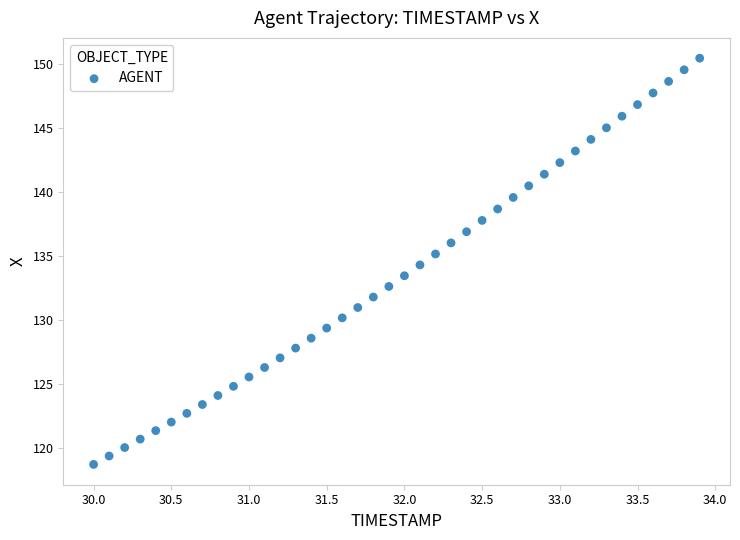

What is the range of Y values (max minus min)?

31.7